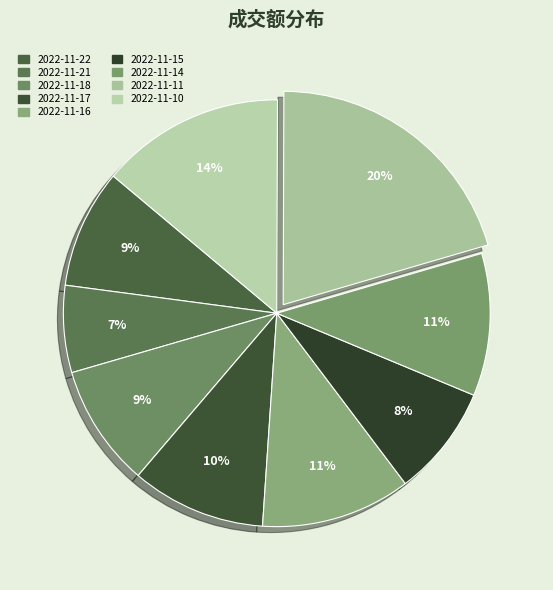

How much of the chart is everything except 2022-11-17?

89.8%